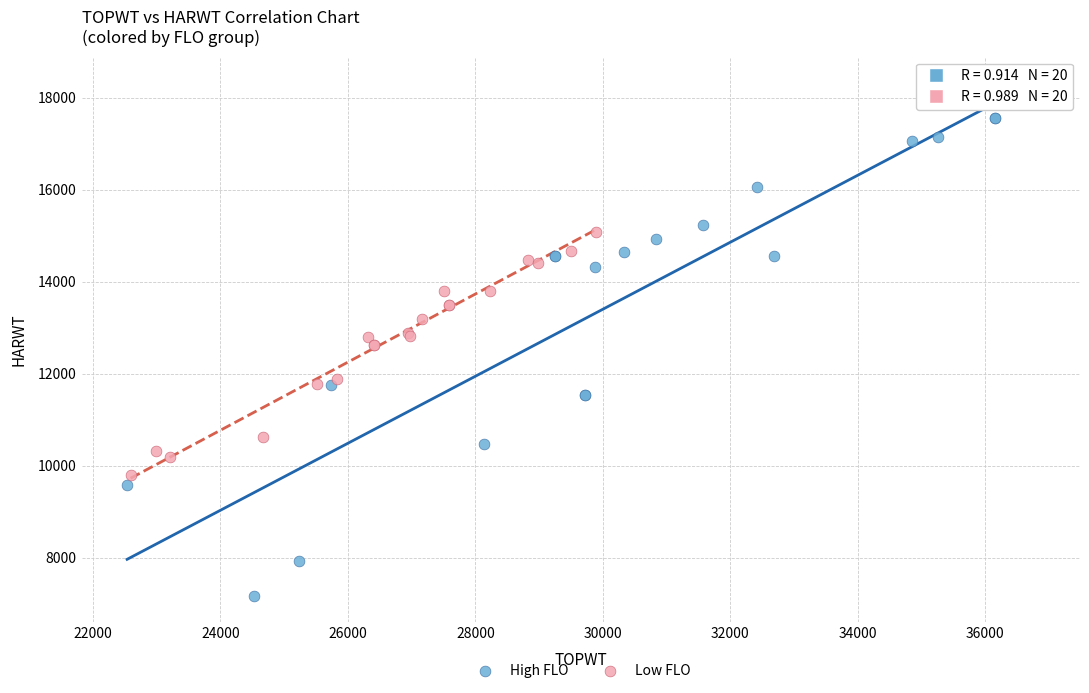

Which series contains the lowest Y value?

High FLO